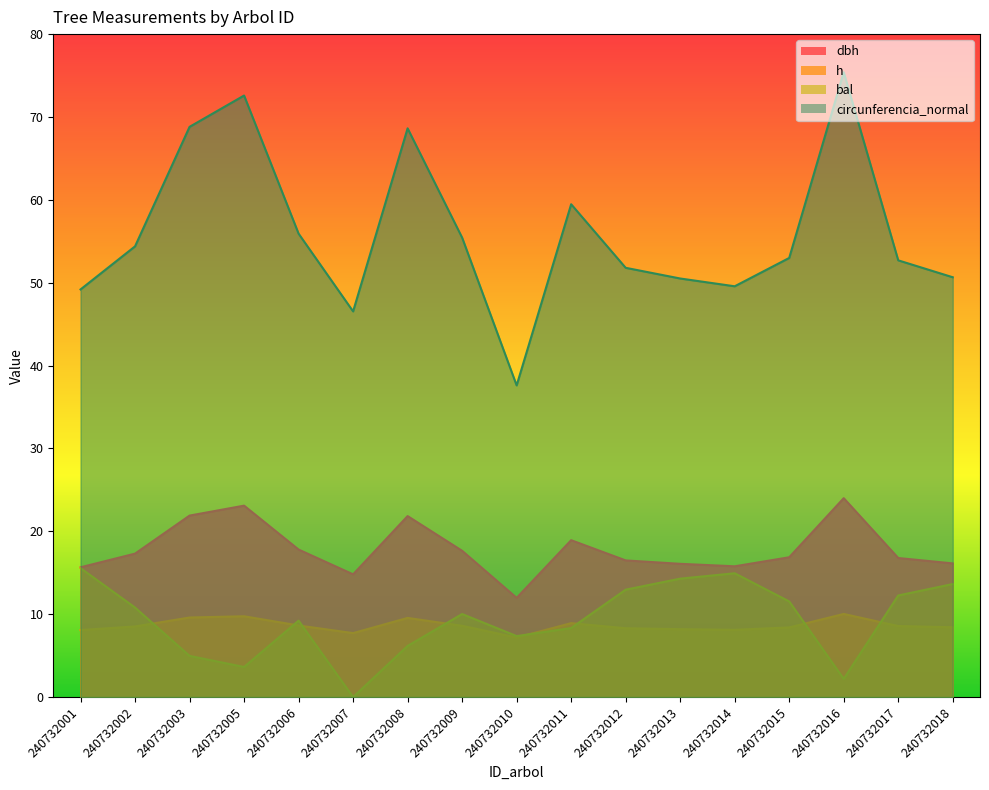

What is the value of the dbh point at the 3rd from the left?

21.9